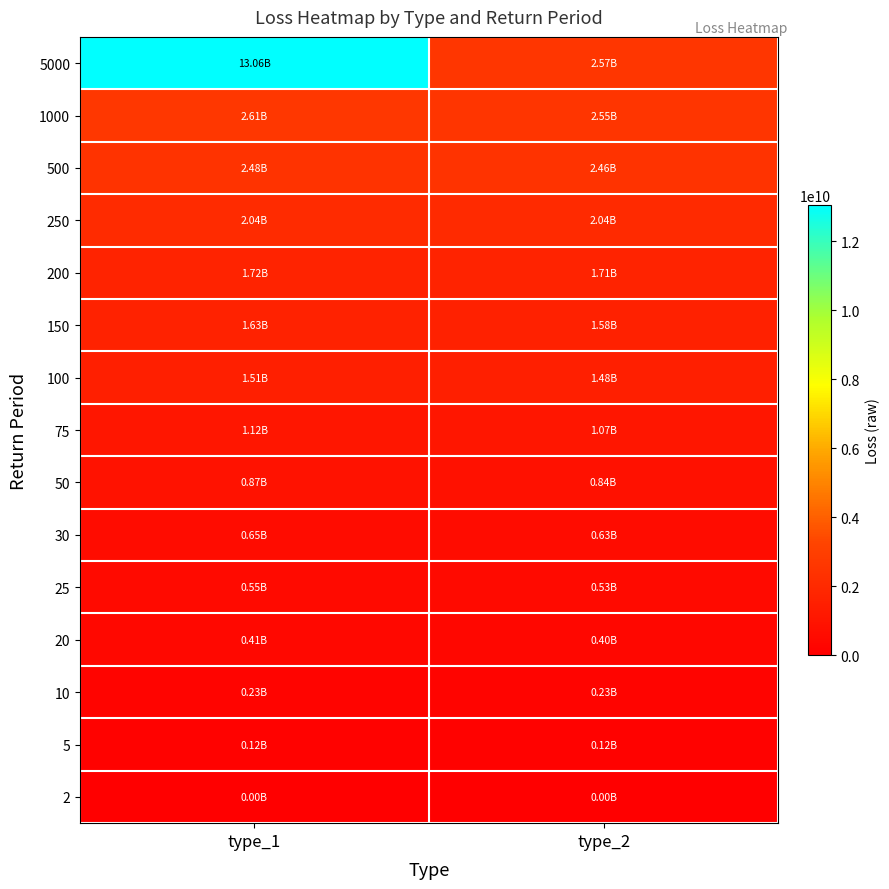

Reading left to right, extract all data points from this chart.

5000: type_1=13055008768	type_2=2568162816
1000: type_1=2611001856	type_2=2546743808
500: type_1=2480081664	type_2=2458336000
250: type_1=2041556352	type_2=2038601344
200: type_1=1722527488	type_2=1714089728
150: type_1=1632717568	type_2=1583448576
100: type_1=1512679552	type_2=1480685824
75: type_1=1118452992	type_2=1072265152
50: type_1=870069568	type_2=835617664
30: type_1=647838272	type_2=634763648
25: type_1=547132224	type_2=534661472
20: type_1=408404352	type_2=402313920
10: type_1=233646464	type_2=233217680
5: type_1=124768848	type_2=124469200
2: type_1=0	type_2=0